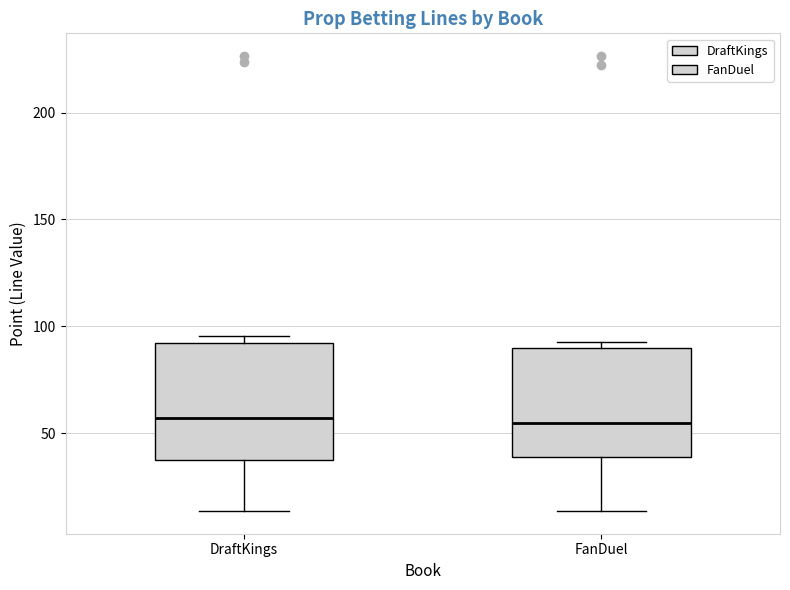

Where does the lower whisker of the box for FanDuel end on the y-axis? The values are not printed on the chart, so give them approximately, as read against the axis.

15